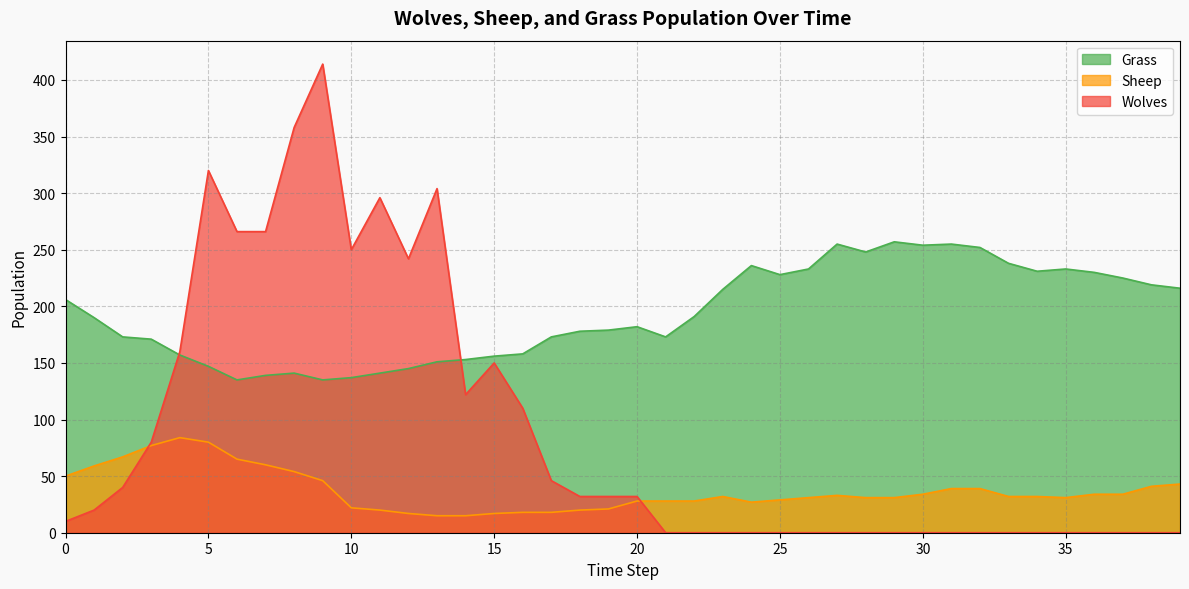

Reading left to right, transcribe all the data shown in this chart.

Wolves: 10	20	40	80	160	320	266	266	358	414	250	296	242	304	122	150	110	46	32	32	32	0	0	0	0	0	0	0	0	0	0	0	0	0	0	0	0	0	0	0
Sheep: 50	59	67	77	84	80	65	60	54	46	22	20	17	15	15	17	18	18	20	21	28	28	28	32	27	29	31	33	31	31	34	39	39	32	32	31	34	34	41	43
Grass: 206	190	173	171	157	147	135	139	141	135	137	141	145	151	153	156	158	173	178	179	182	173	191	215	236	228	233	255	248	257	254	255	252	238	231	233	230	225	219	216